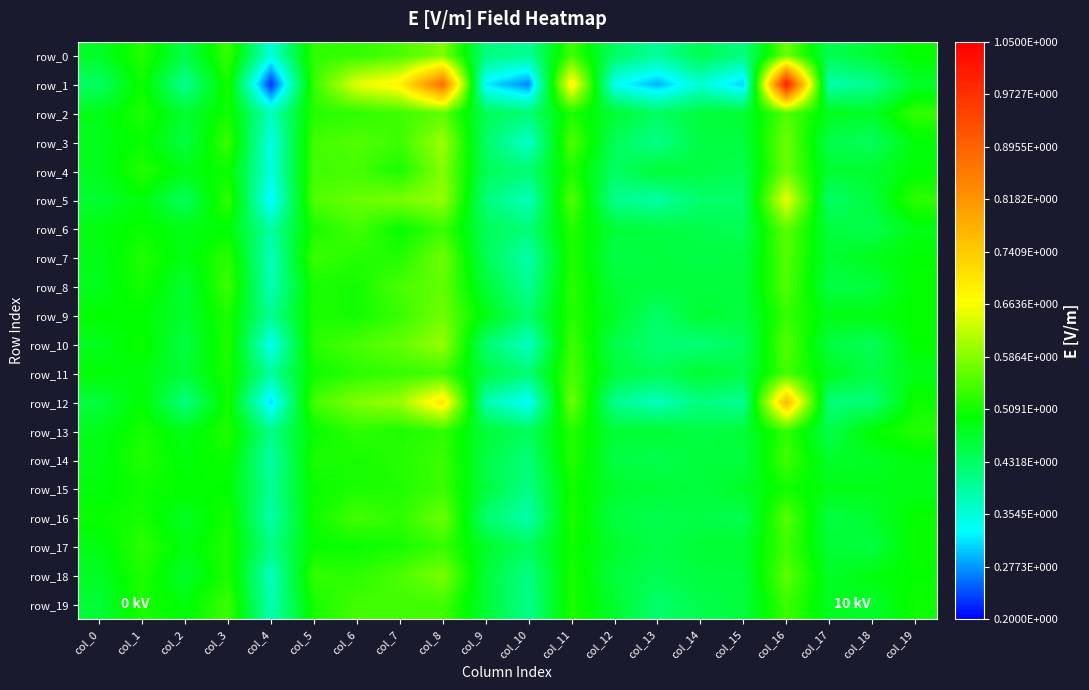

Reading left to right, list all the values displayed in this chart.

row_0: 0.5	0.5	0.4	0.5	0.3	0.5	0.5	0.5	0.6	0.4	0.4	0.5	0.4	0.4	0.4	0.4	0.6	0.4	0.5	0.5
row_1: 0.4	0.5	0.4	0.5	0.2	0.5	0.6	0.7	0.9	0.3	0.3	0.7	0.3	0.3	0.4	0.3	1.0	0.4	0.4	0.5
row_2: 0.5	0.5	0.5	0.5	0.4	0.5	0.5	0.5	0.6	0.4	0.4	0.5	0.5	0.4	0.5	0.5	0.6	0.5	0.5	0.5
row_3: 0.5	0.5	0.5	0.5	0.3	0.5	0.6	0.5	0.6	0.4	0.4	0.6	0.4	0.4	0.5	0.5	0.6	0.4	0.4	0.5
row_4: 0.5	0.5	0.5	0.5	0.3	0.5	0.5	0.5	0.6	0.4	0.4	0.5	0.4	0.5	0.5	0.4	0.6	0.5	0.5	0.5
row_5: 0.5	0.5	0.4	0.5	0.3	0.6	0.6	0.6	0.6	0.4	0.4	0.6	0.4	0.4	0.4	0.4	0.7	0.4	0.5	0.5
row_6: 0.5	0.5	0.5	0.5	0.4	0.5	0.5	0.5	0.5	0.4	0.4	0.5	0.5	0.5	0.4	0.4	0.6	0.5	0.4	0.5
row_7: 0.5	0.5	0.5	0.5	0.4	0.5	0.5	0.5	0.6	0.4	0.4	0.5	0.5	0.5	0.5	0.5	0.6	0.5	0.5	0.5
row_8: 0.5	0.5	0.5	0.5	0.4	0.5	0.5	0.5	0.6	0.5	0.4	0.5	0.5	0.5	0.5	0.5	0.6	0.5	0.5	0.5
row_9: 0.5	0.5	0.5	0.5	0.4	0.5	0.5	0.5	0.6	0.5	0.4	0.5	0.5	0.4	0.5	0.5	0.5	0.5	0.5	0.5
row_10: 0.5	0.5	0.5	0.5	0.3	0.5	0.5	0.6	0.6	0.4	0.4	0.5	0.4	0.4	0.4	0.4	0.6	0.5	0.4	0.5
row_11: 0.5	0.5	0.5	0.5	0.4	0.5	0.5	0.5	0.5	0.5	0.4	0.5	0.5	0.4	0.5	0.5	0.5	0.5	0.5	0.5
row_12: 0.5	0.5	0.4	0.5	0.3	0.5	0.6	0.6	0.7	0.4	0.3	0.6	0.4	0.4	0.4	0.4	0.8	0.4	0.4	0.5
row_13: 0.5	0.5	0.5	0.5	0.4	0.5	0.5	0.5	0.5	0.5	0.4	0.5	0.5	0.5	0.5	0.5	0.5	0.4	0.5	0.5
row_14: 0.5	0.5	0.5	0.5	0.4	0.5	0.5	0.5	0.5	0.5	0.4	0.5	0.5	0.4	0.5	0.5	0.5	0.5	0.5	0.5
row_15: 0.5	0.5	0.5	0.5	0.4	0.5	0.5	0.5	0.5	0.5	0.4	0.5	0.5	0.5	0.5	0.5	0.5	0.5	0.5	0.5
row_16: 0.5	0.5	0.5	0.5	0.4	0.5	0.5	0.5	0.6	0.4	0.4	0.5	0.5	0.4	0.5	0.4	0.6	0.5	0.5	0.5
row_17: 0.5	0.5	0.5	0.5	0.4	0.5	0.5	0.5	0.5	0.5	0.4	0.5	0.5	0.5	0.5	0.5	0.5	0.5	0.5	0.5
row_18: 0.5	0.5	0.5	0.5	0.4	0.5	0.5	0.5	0.6	0.5	0.4	0.5	0.5	0.4	0.5	0.5	0.6	0.5	0.5	0.5
row_19: 0.5	0.5	0.5	0.5	0.4	0.5	0.5	0.5	0.5	0.5	0.4	0.5	0.5	0.4	0.4	0.5	0.5	0.5	0.5	0.5